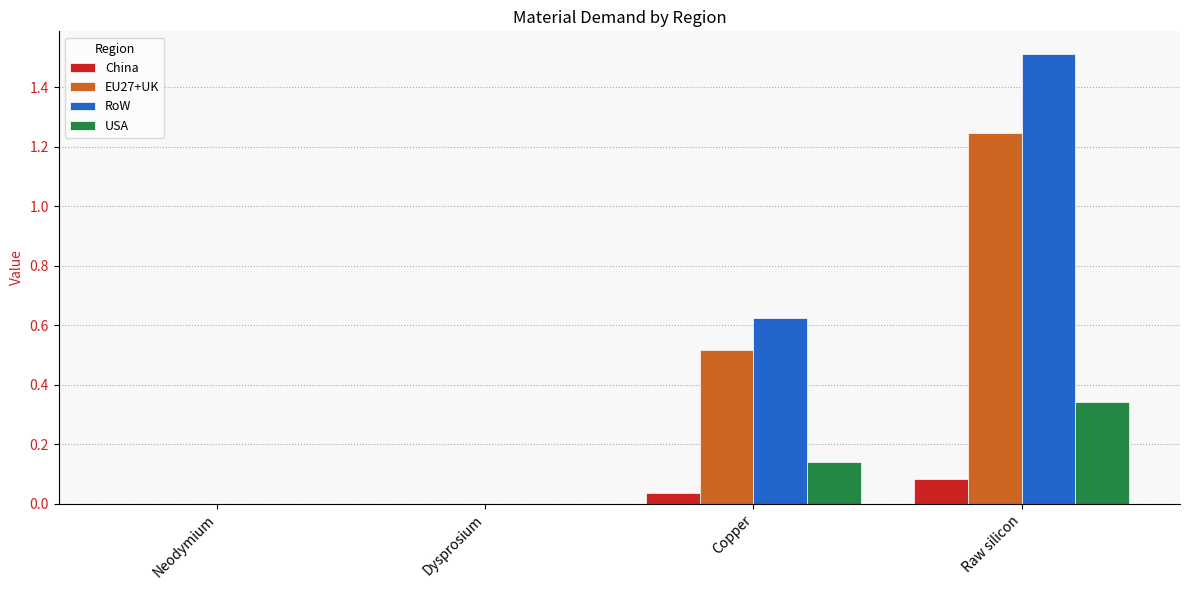

True or false: USA has a value of 0.0 at Dysprosium.

True